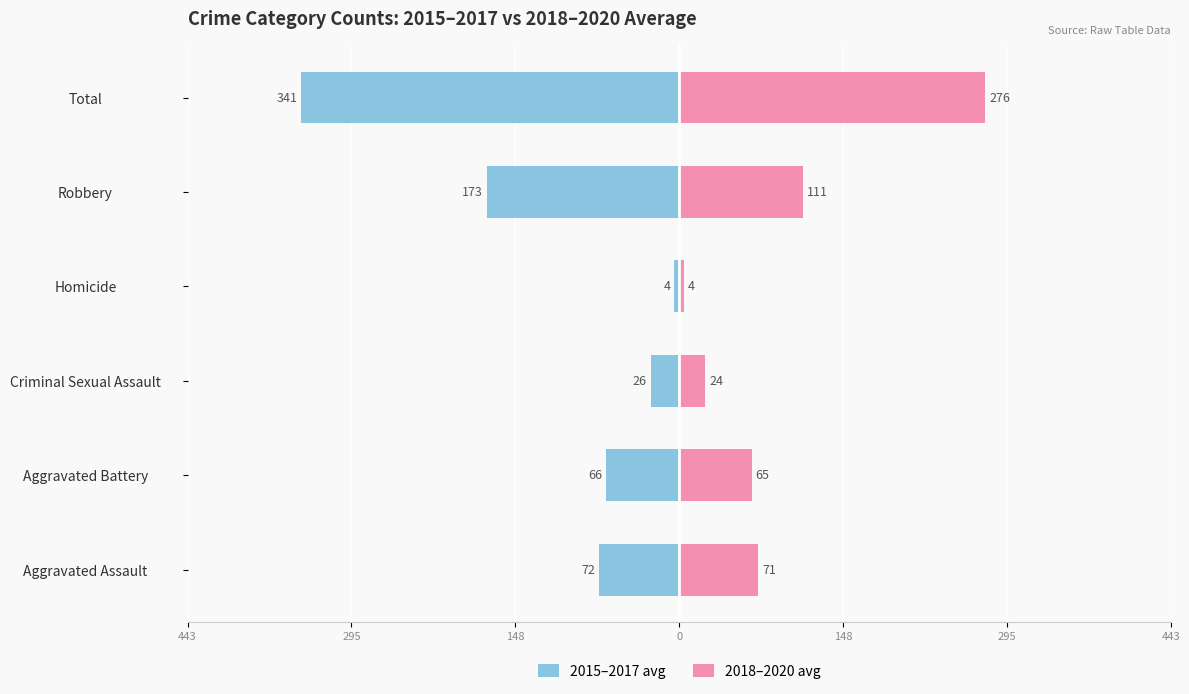

What is the average value of the 2018–2020 avg series?

92.0